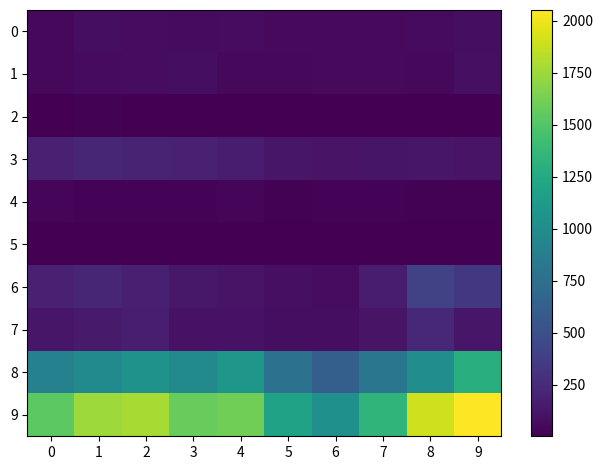

At 2, list the series in order from largest to smallest.

9, 8, 3, 6, 7, 0, 1, 4, 2, 5